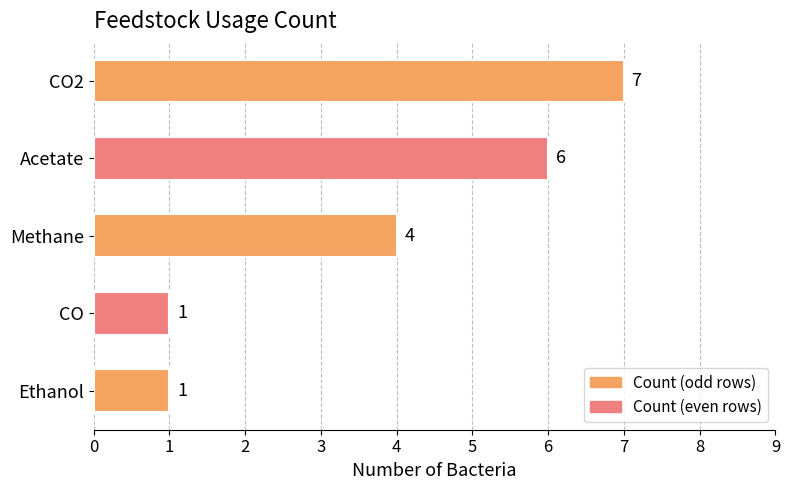

What is the sum of all values?

19